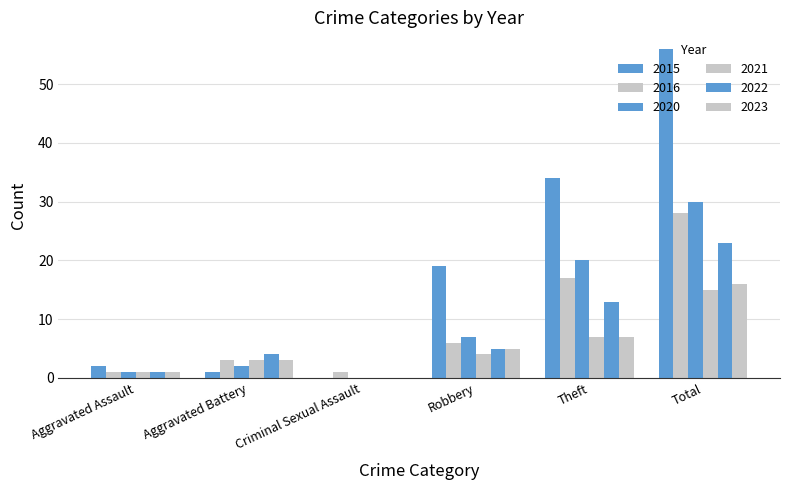

How many positive values does the 2023 series have?

5